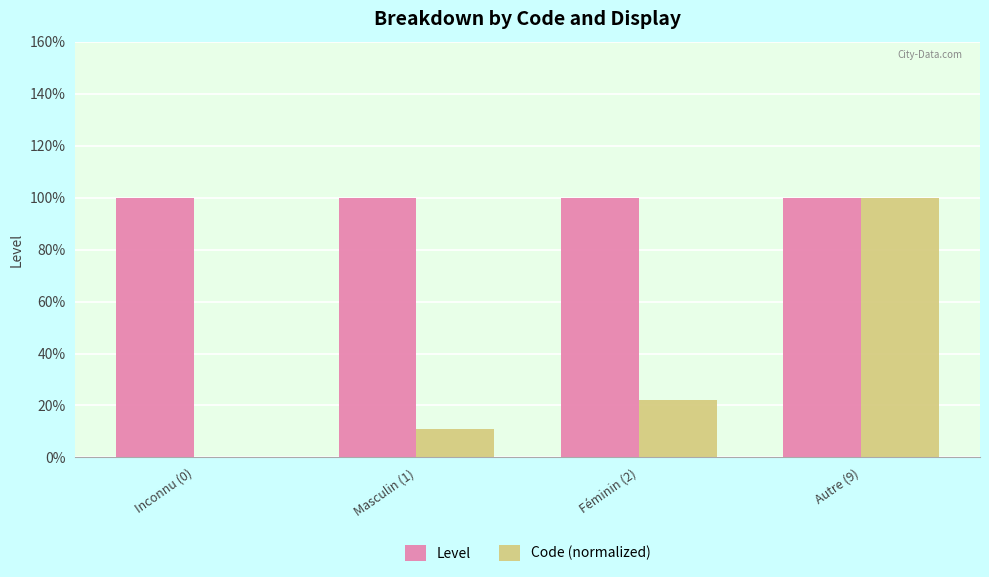

What position from the right is Inconnu (0)?

4